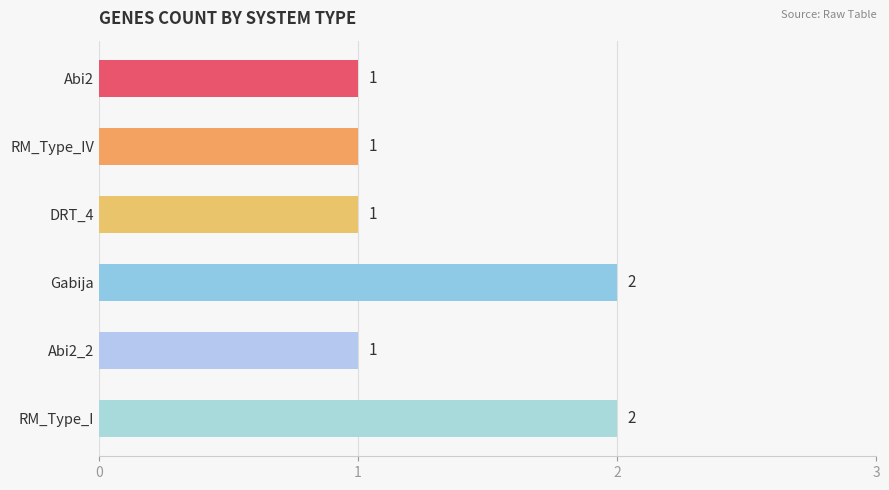

Between Abi2 and RM_Type_I, which is larger?

RM_Type_I